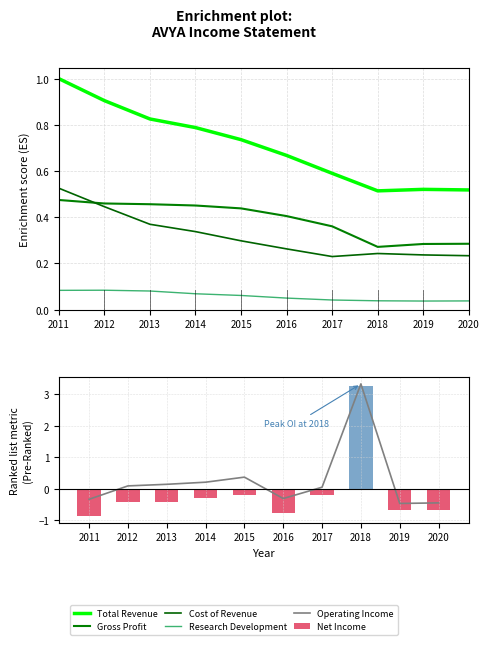

What is the difference between the second highest and second lowest values in the Net Income series?

0.6